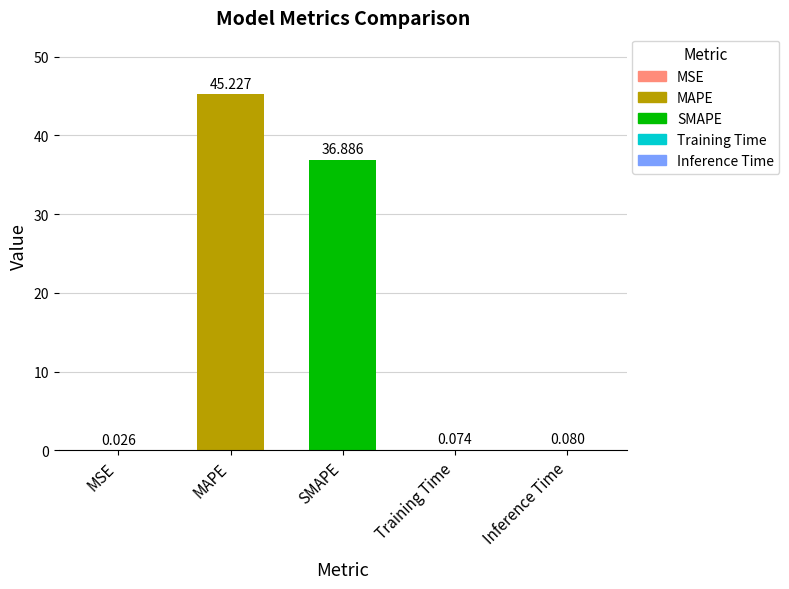

How many data points does each series have?

5